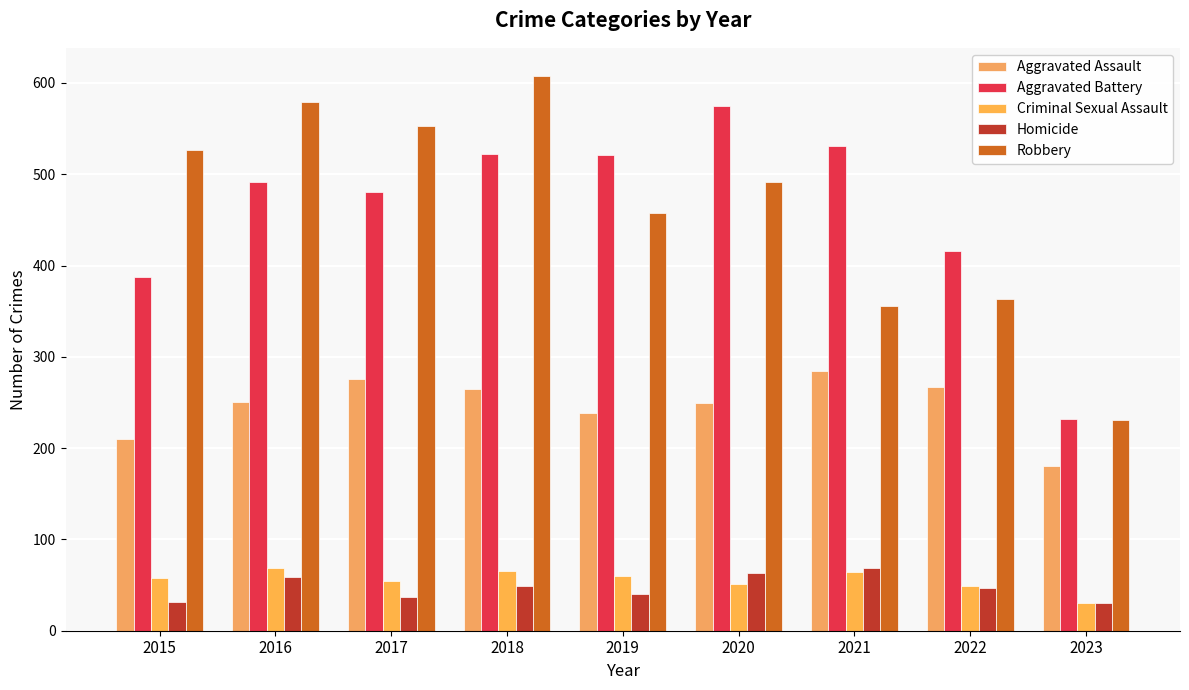

What is the average value of the Robbery series?

463